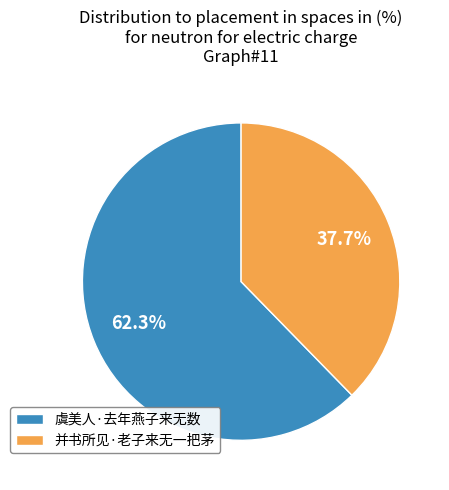

Which has a higher value, 虞美人·去年燕子来无数 or 并书所见·老子来无一把茅?

虞美人·去年燕子来无数